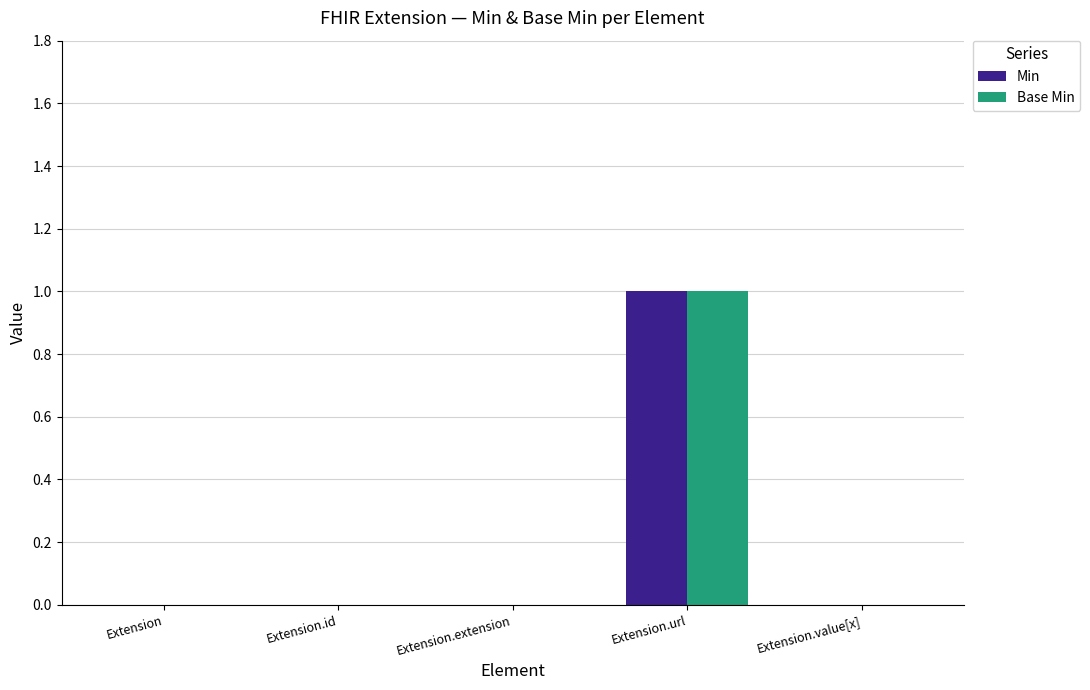

The Base Min series shows -1 at Extension. True or false?

False